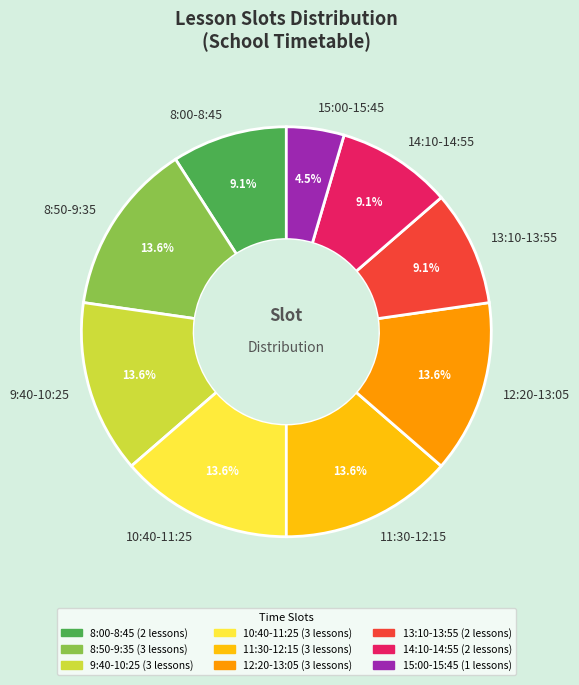

True or false: 11:30-12:15 accounts for 14% of the total.

True